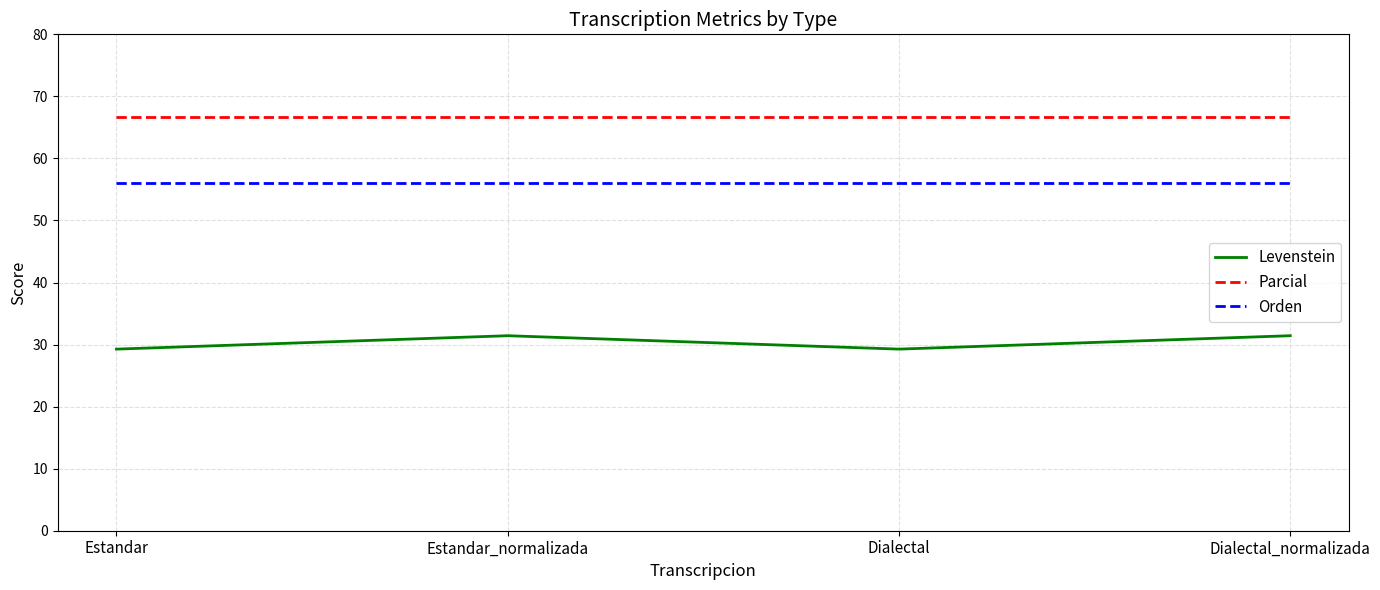

True or false: Levenstein and Orden cross at least once.

False